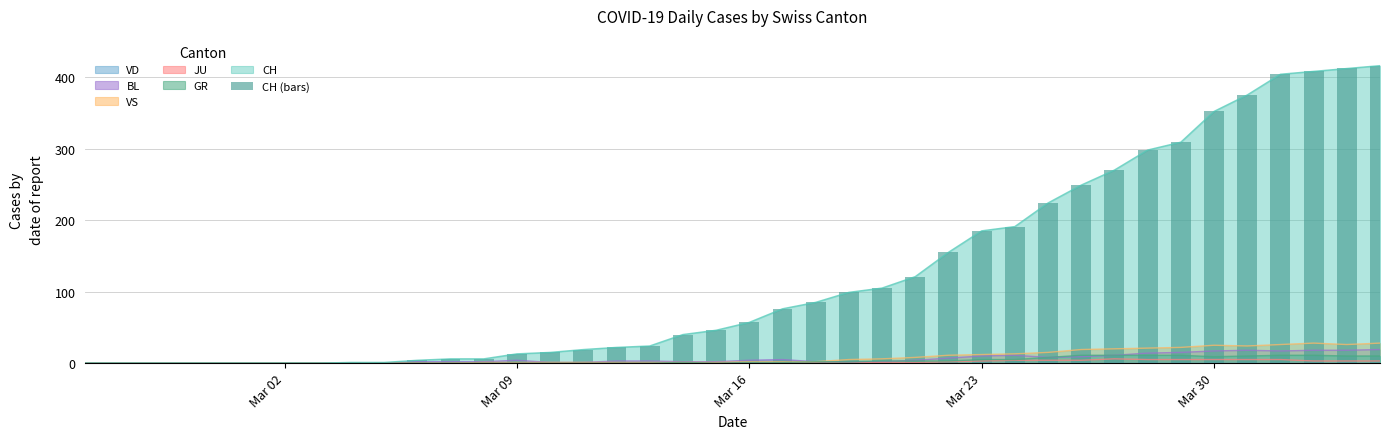

What is the maximum value for VS?

28